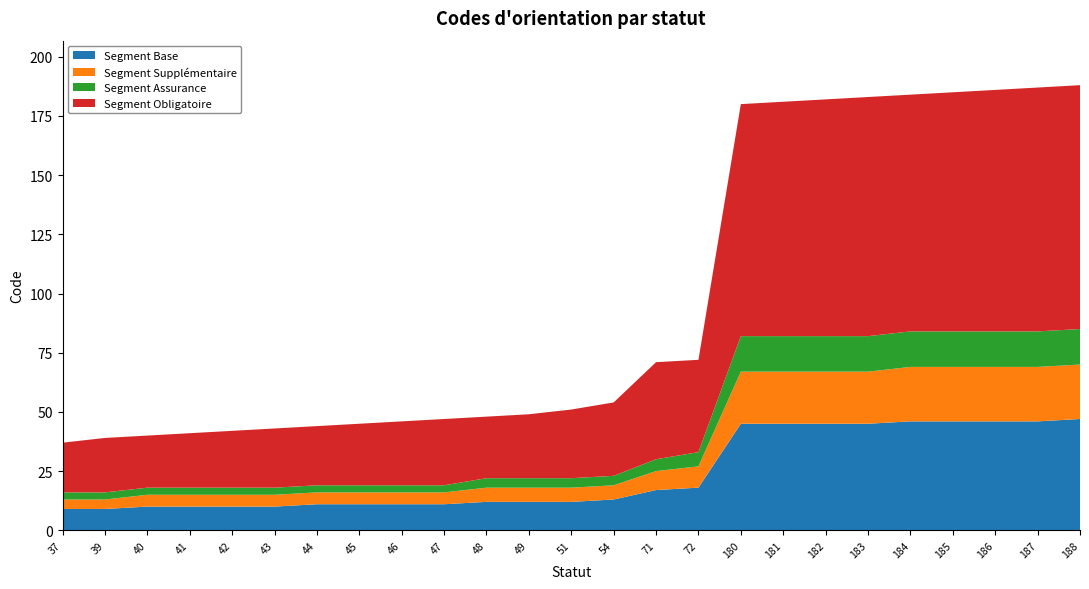

Reading left to right, transcribe all the data shown in this chart.

37	39	40	41	42	43	44	45	46	47	48	49	51	54	71	72	180	181	182	183	184	185	186	187	188